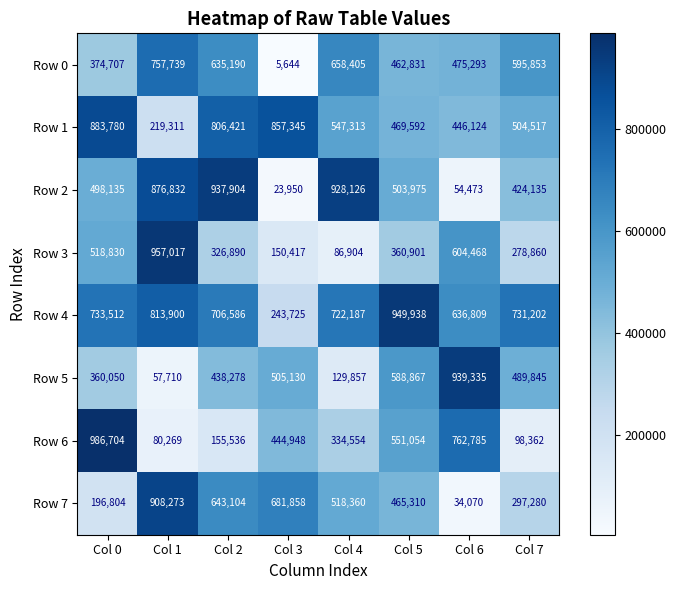

At which label is Row 4 closest to 596831?

Col 6